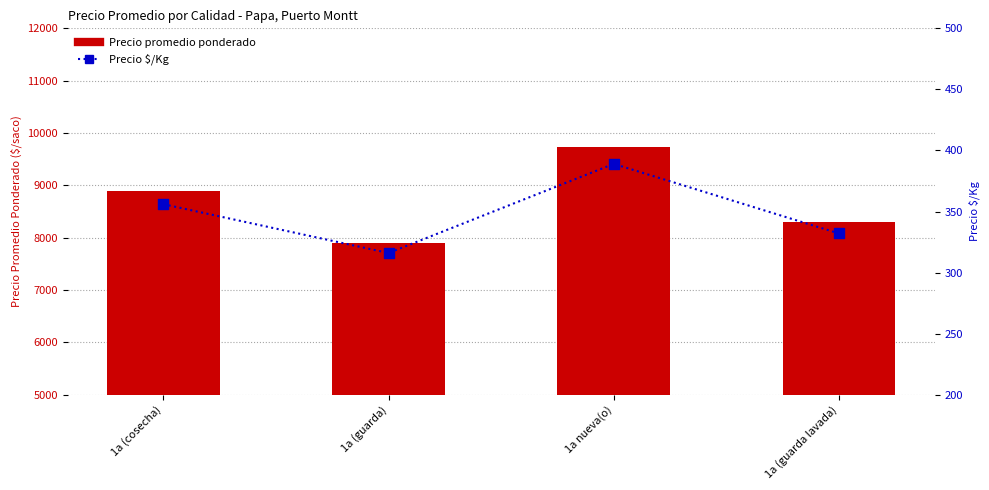

Which series contains the lowest Y value?

Precio $/Kg